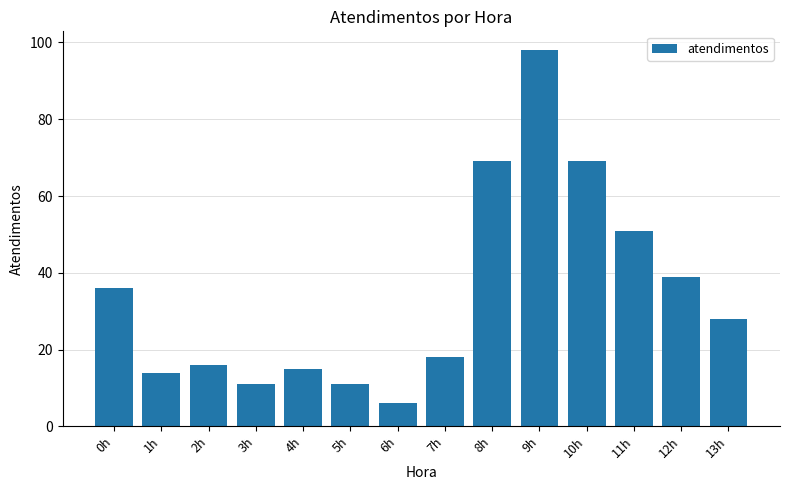

What is the average value?

34